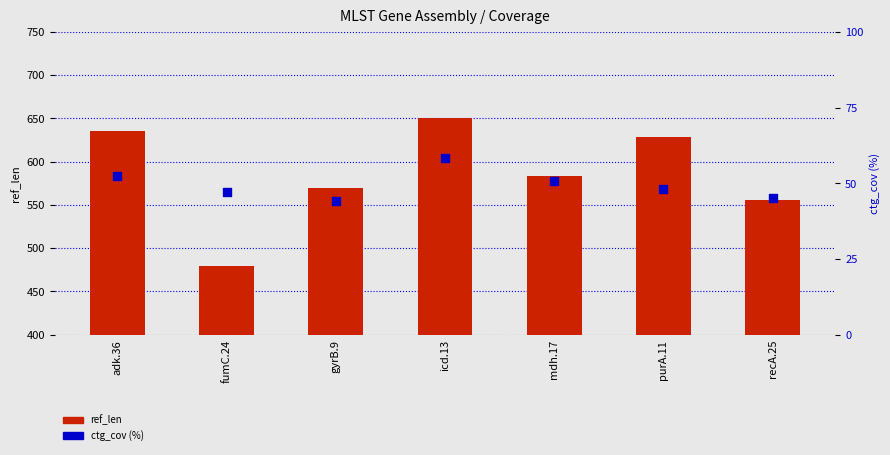

What are all the series names shown in the legend?

ref_len, ctg_cov (%)